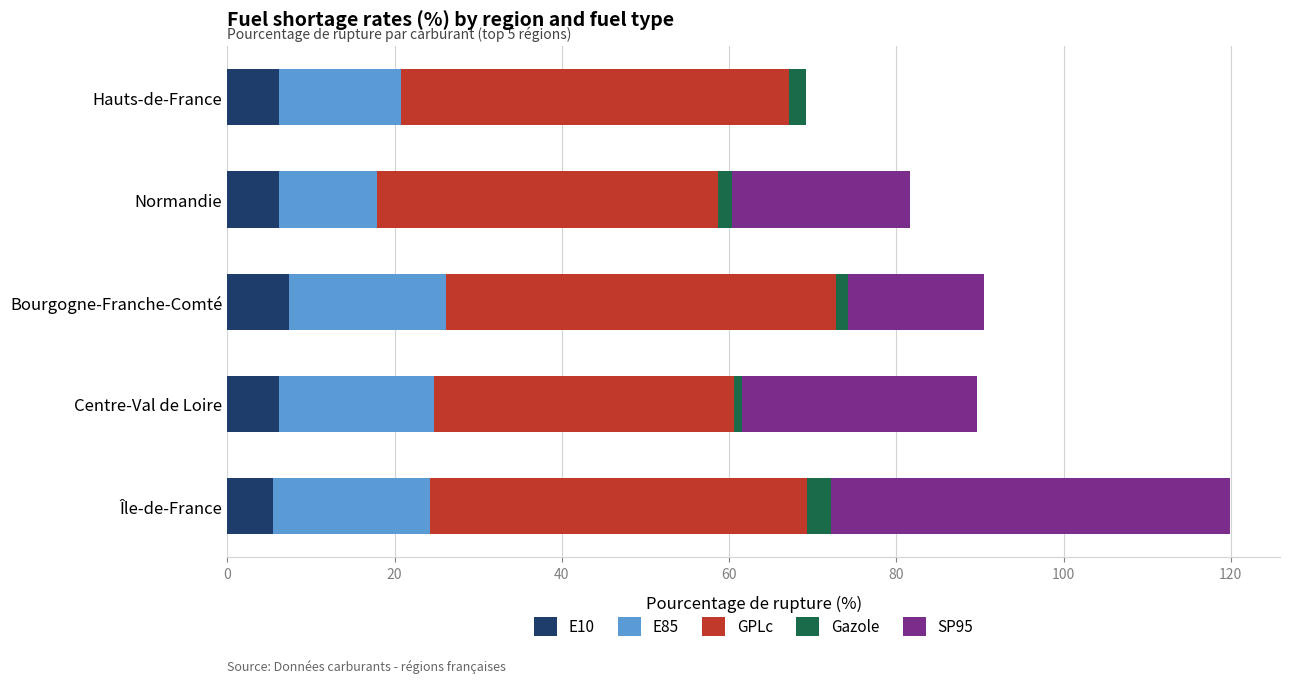

What are all the series names shown in the legend?

E10, E85, GPLc, Gazole, SP95